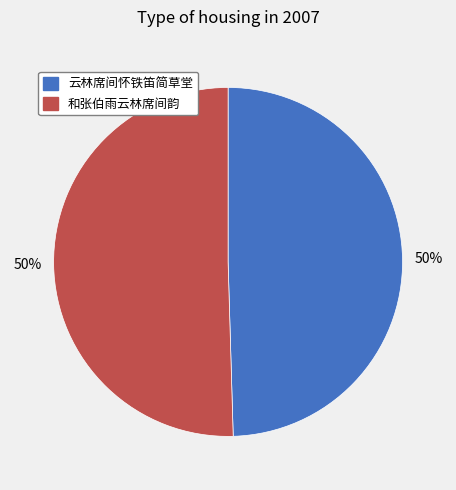

What percentage is the 云林席间怀铁笛简草堂 slice, to the nearest percent?

50%